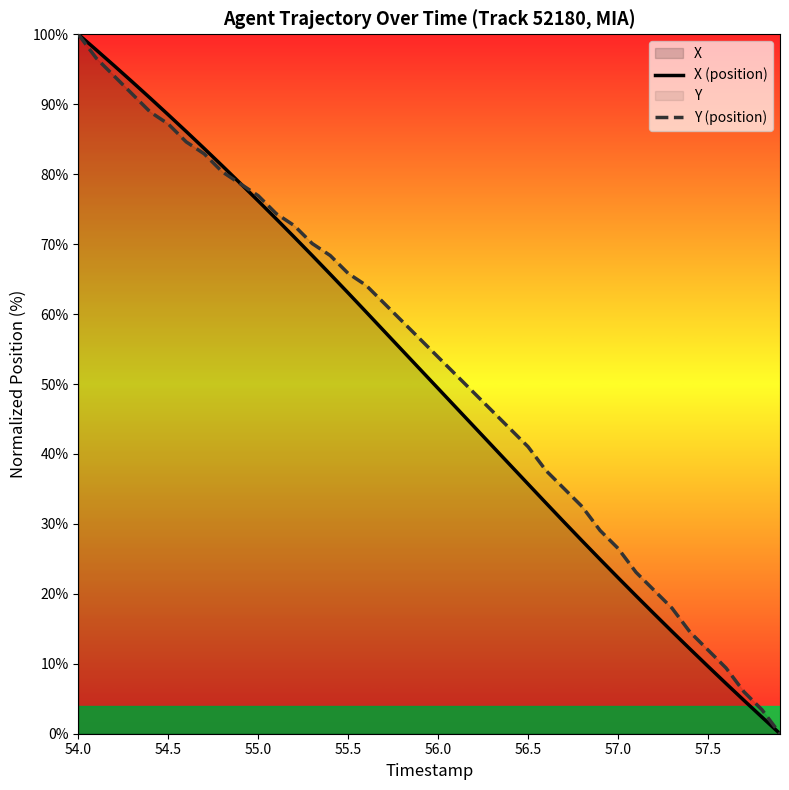

What are all the series names shown in the legend?

X (position), Y (position)